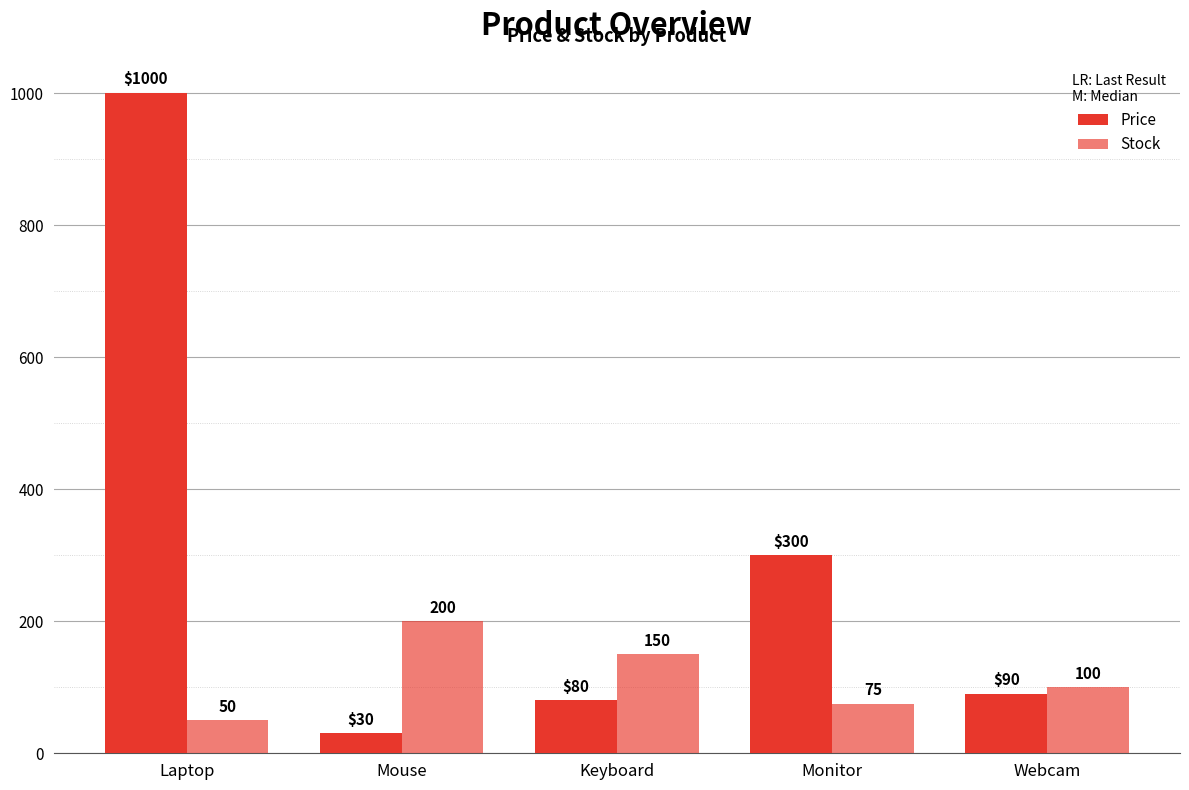

How many values in the Price series exceed 89?

3